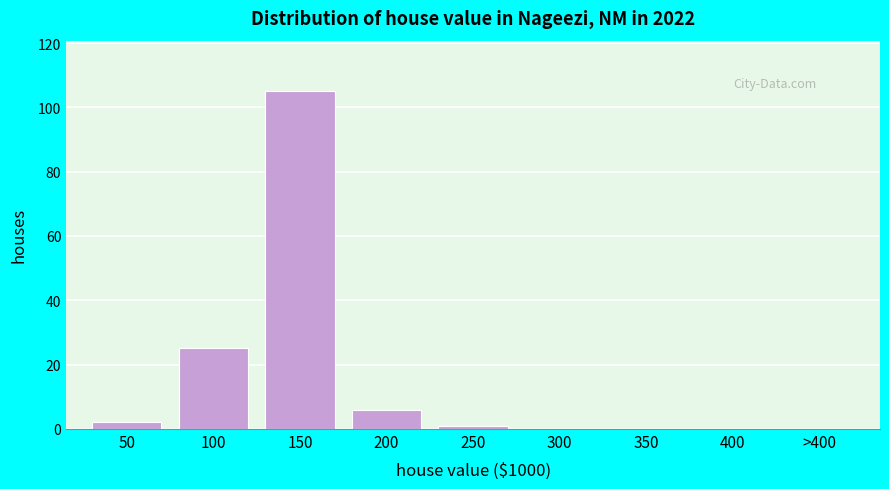

Reading left to right, list all the values displayed in this chart.

50=2	100=25	150=105	200=6	250=1	300=0	350=0	400=0	>400=0